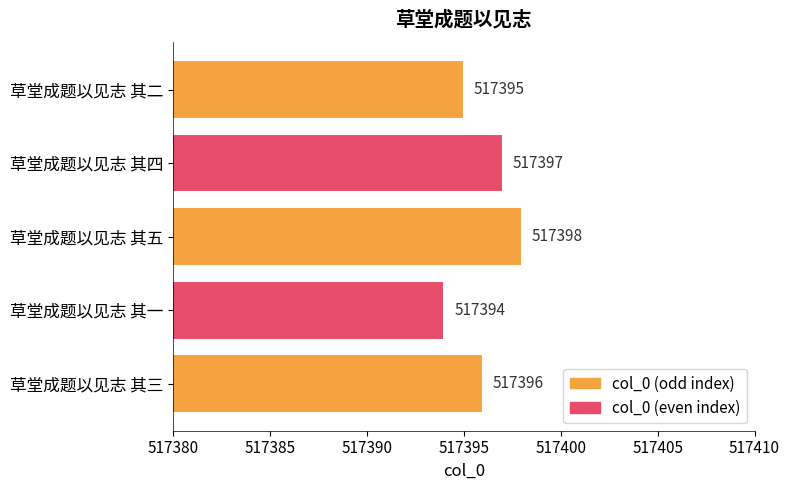

Where is the data nearest to the value 517396?

草堂成题以见志 其三